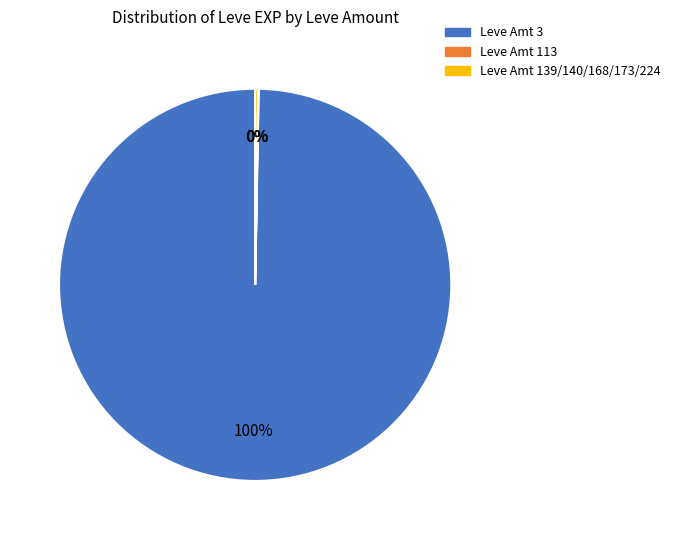

Is there a majority slice in this chart?

Yes